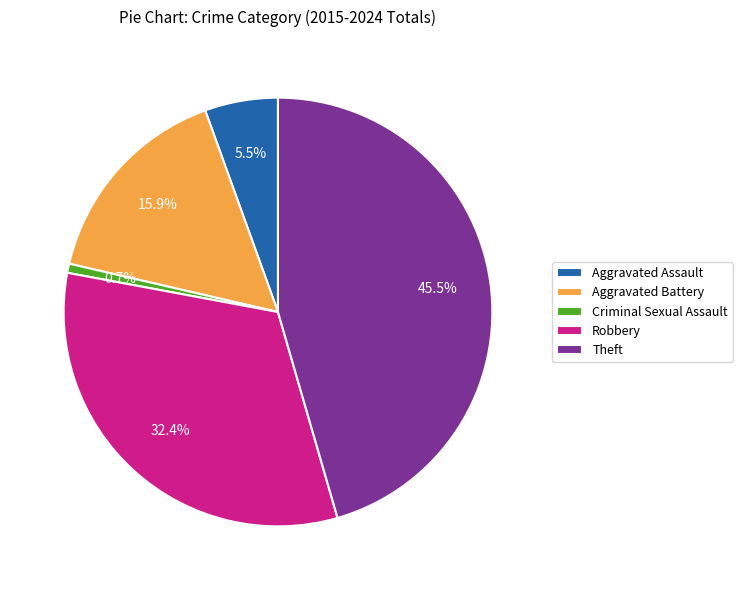

Does Criminal Sexual Assault account for over 50% of the chart?

No